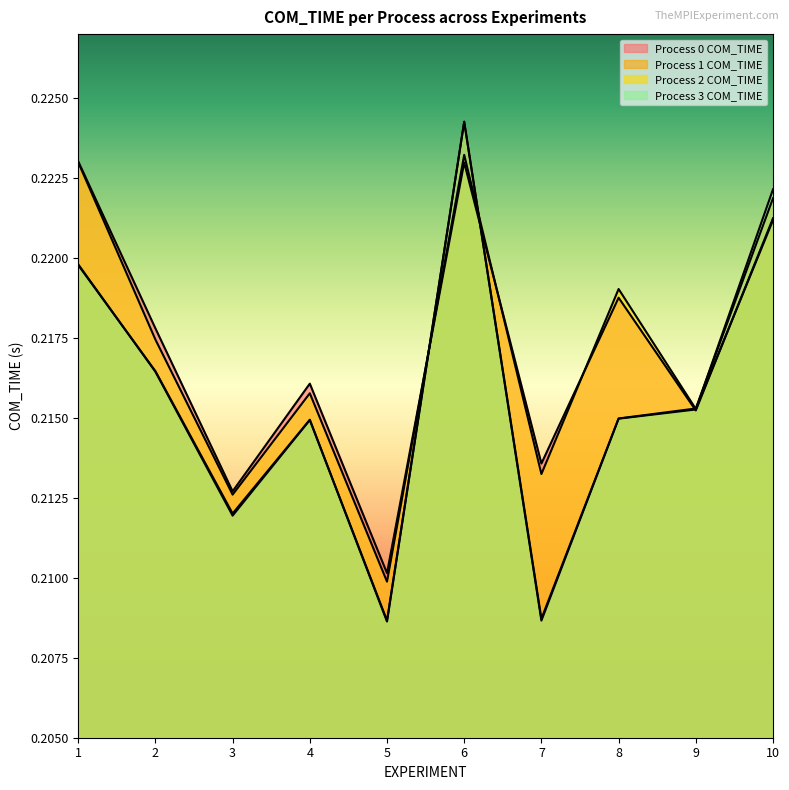

True or false: Process 2 COM_TIME has a value of 0.3 at 1.

False